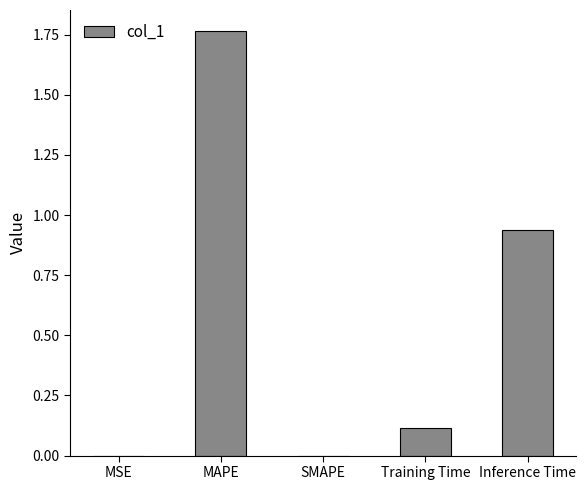

Between MSE and MAPE, which is larger?

MAPE